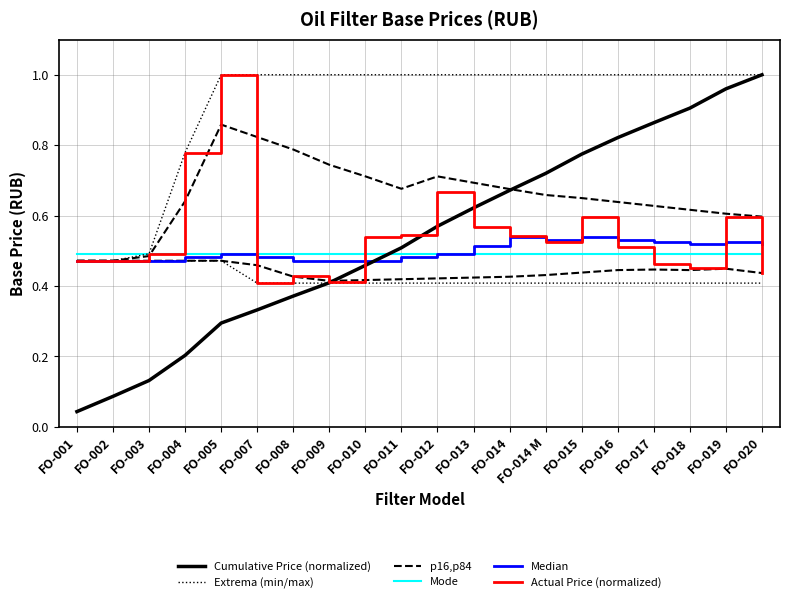

Does the chart display data point markers on the line(s)?

No